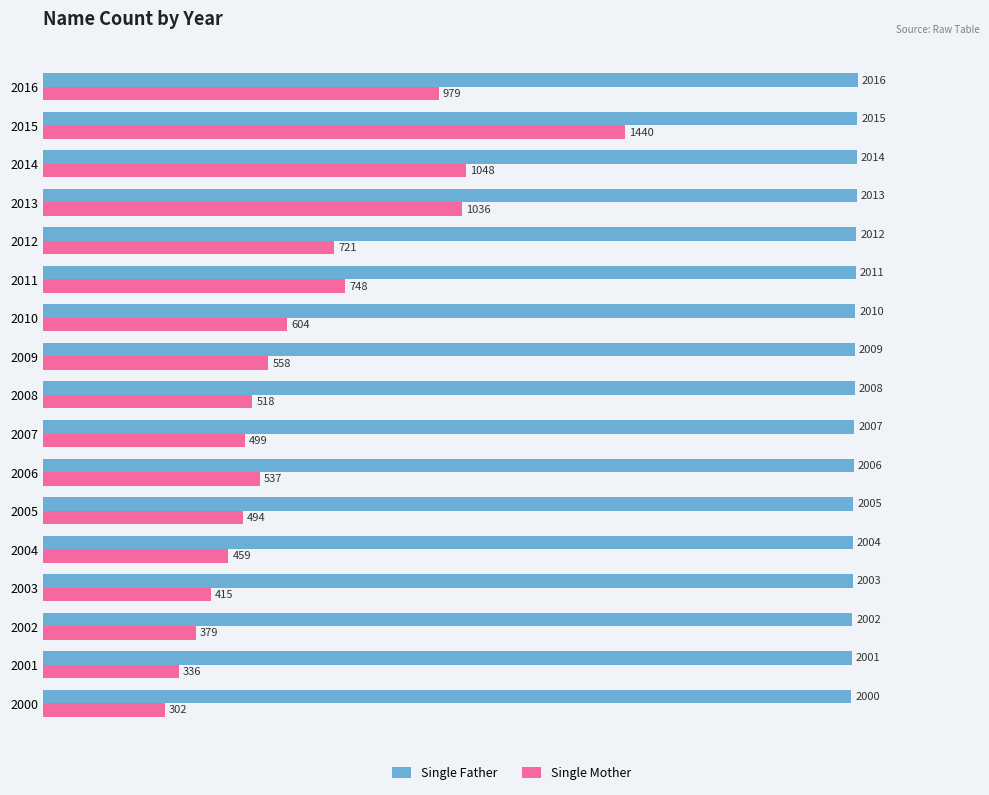

What is the average value of the Single Father series?

2008